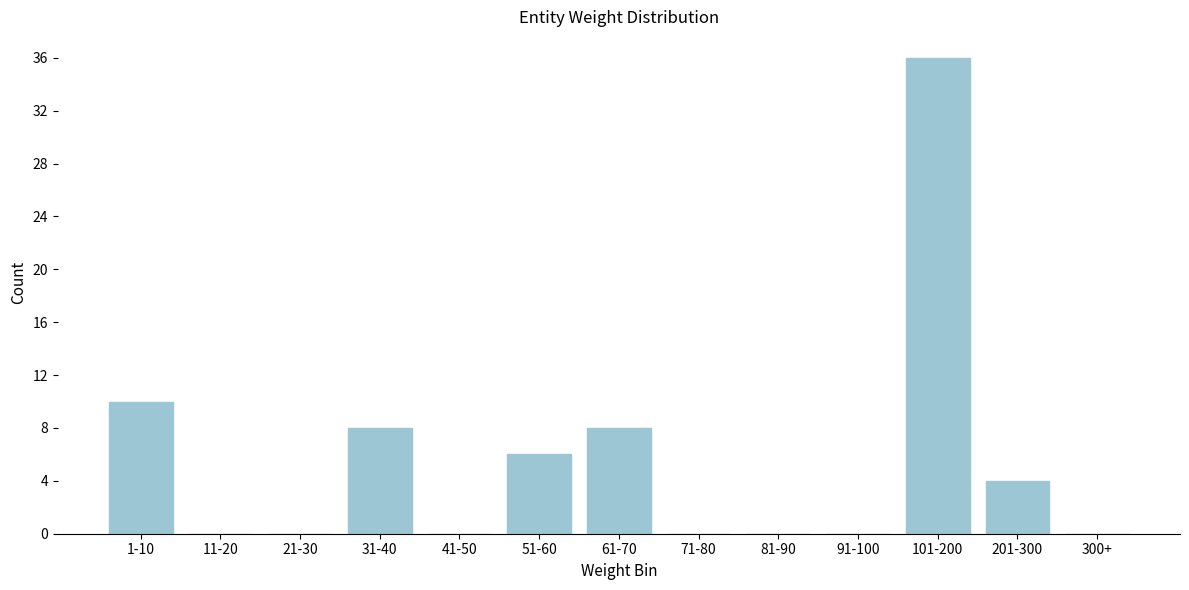

Reading right to left, transcribe all the data shown in this chart.

300+=0	201-300=4	101-200=36	91-100=0	81-90=0	71-80=0	61-70=8	51-60=6	41-50=0	31-40=8	21-30=0	11-20=0	1-10=10